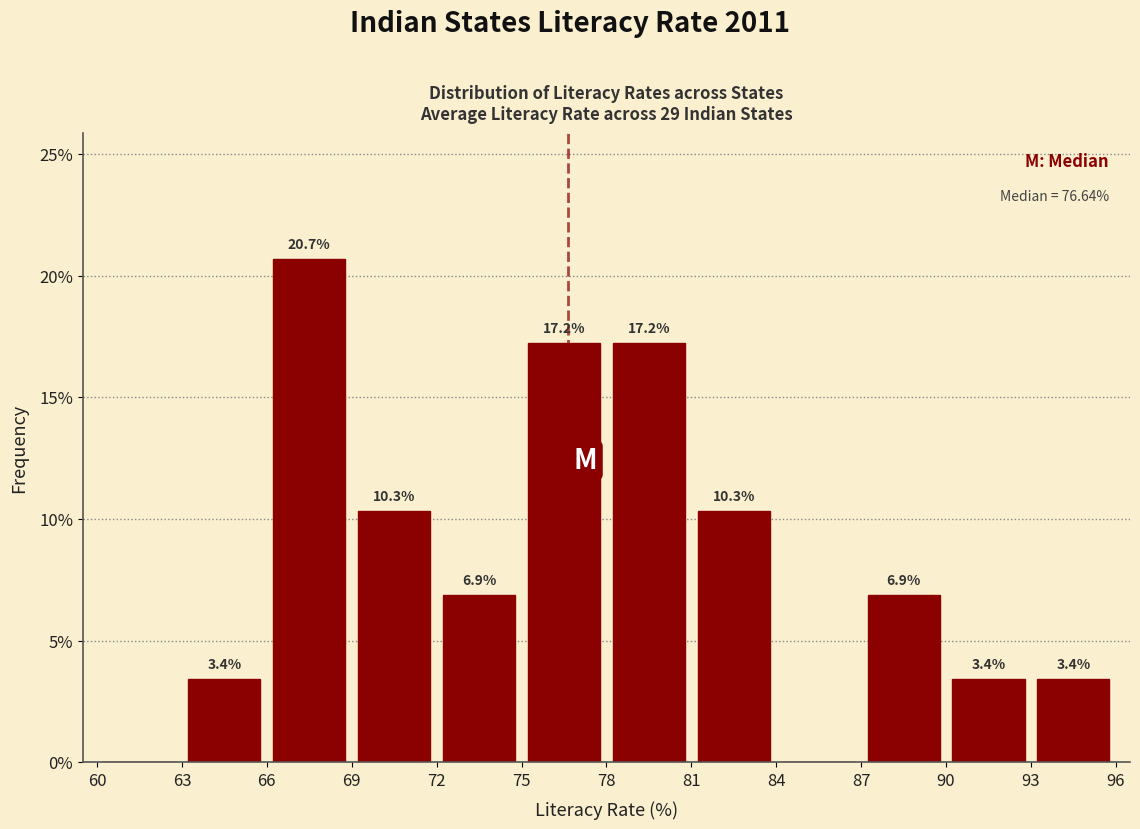

Which range on the x-axis has the tallest bar?

66 to 69